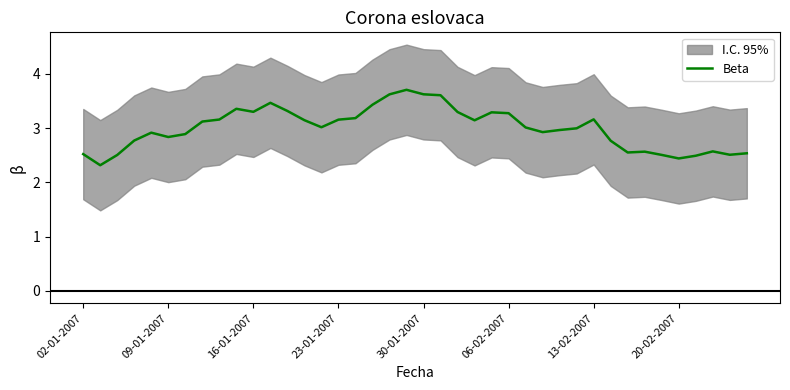

The chart shows a value of 3.3 at 12. True or false?

True